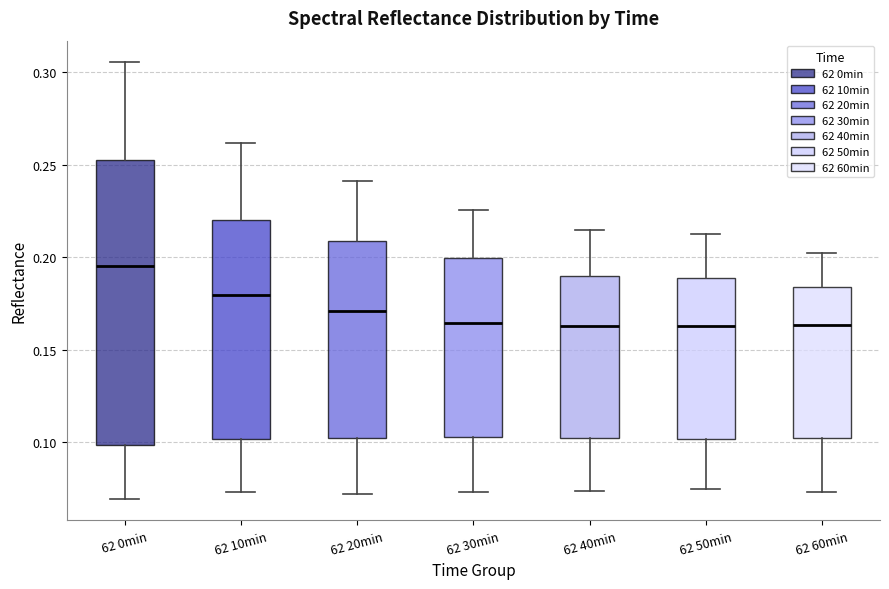

Reading left to right, transcribe this box plot: for each box, give where its median line is, the range the box spans, and where its two whiskers end, as read against the y-axis. The values are not printed on the chart, so give them approximately, as read against the axis.

62 0min: median 0.195, box 0.100 to 0.255, whiskers 0.070 to 0.305
62 10min: median 0.180, box 0.100 to 0.220, whiskers 0.075 to 0.260
62 20min: median 0.170, box 0.105 to 0.210, whiskers 0.070 to 0.240
62 30min: median 0.165, box 0.105 to 0.200, whiskers 0.075 to 0.225
62 40min: median 0.165, box 0.100 to 0.190, whiskers 0.075 to 0.215
62 50min: median 0.165, box 0.100 to 0.190, whiskers 0.075 to 0.210
62 60min: median 0.165, box 0.100 to 0.185, whiskers 0.075 to 0.200